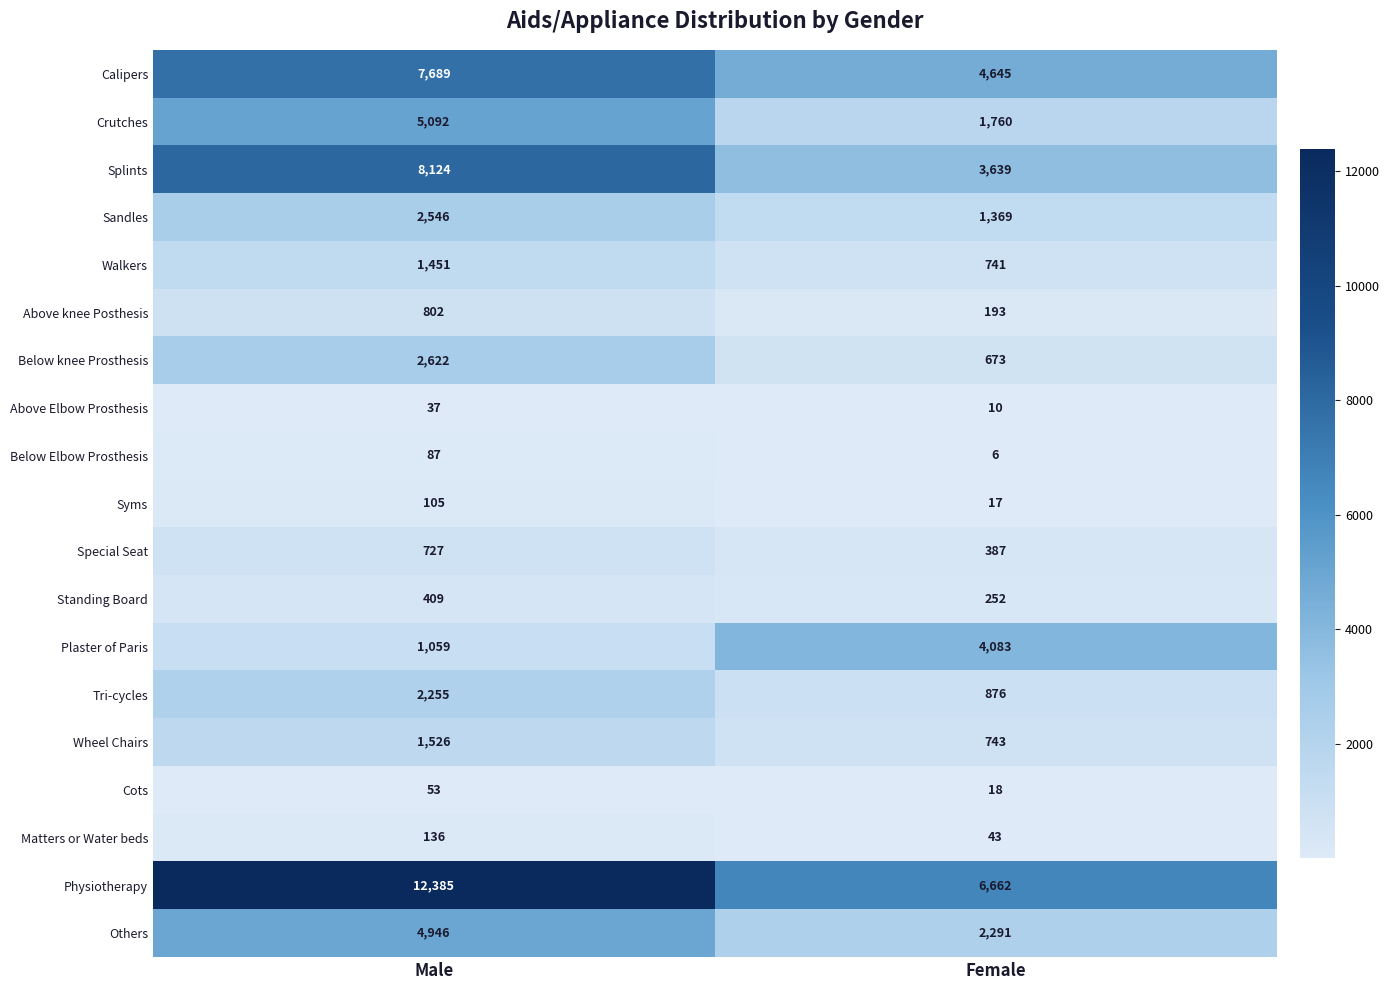

What is the difference between the Others values at Female and Male?

2655